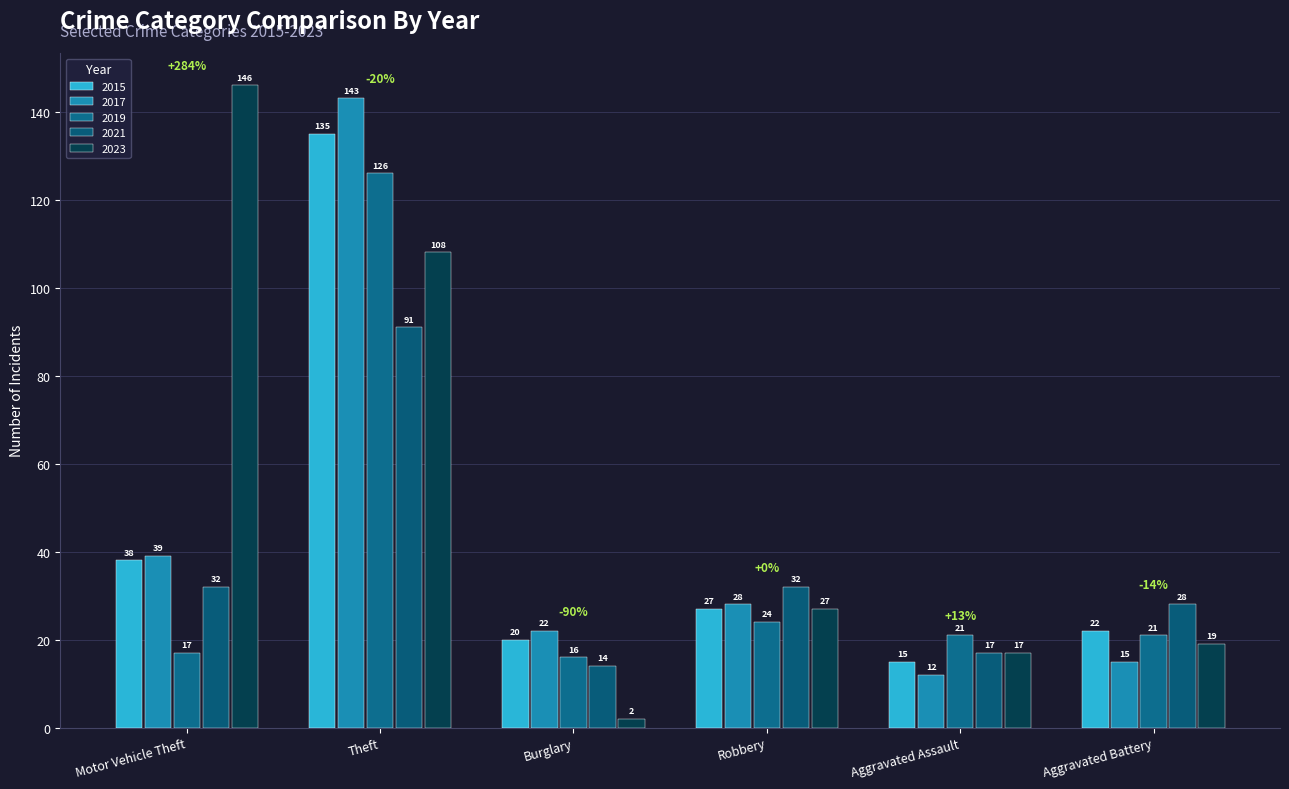

What value does the 2019 series have at Theft?

126